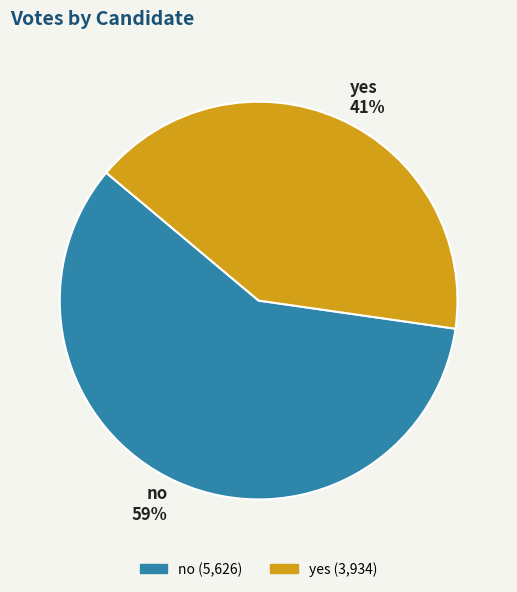

To the nearest percent, what is the combined percentage of yes and no?

100%